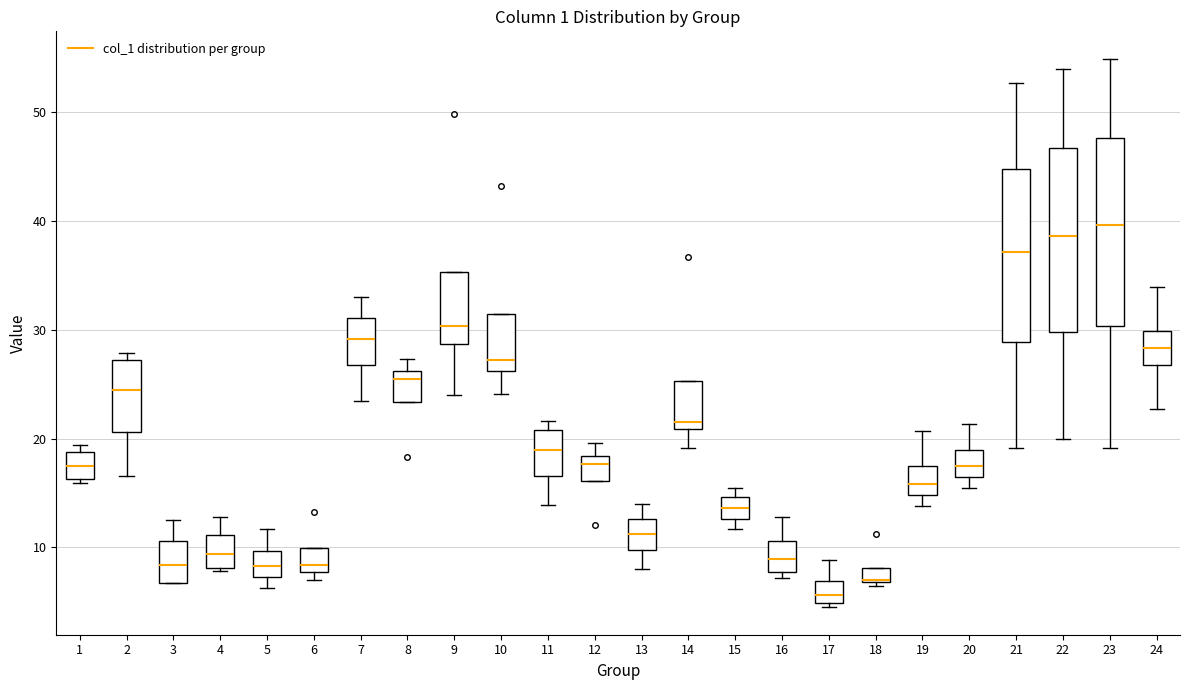

Where does the median line of the box at x = 22 sit on the y-axis? The values are not printed on the chart, so give them approximately, as read against the axis.

39